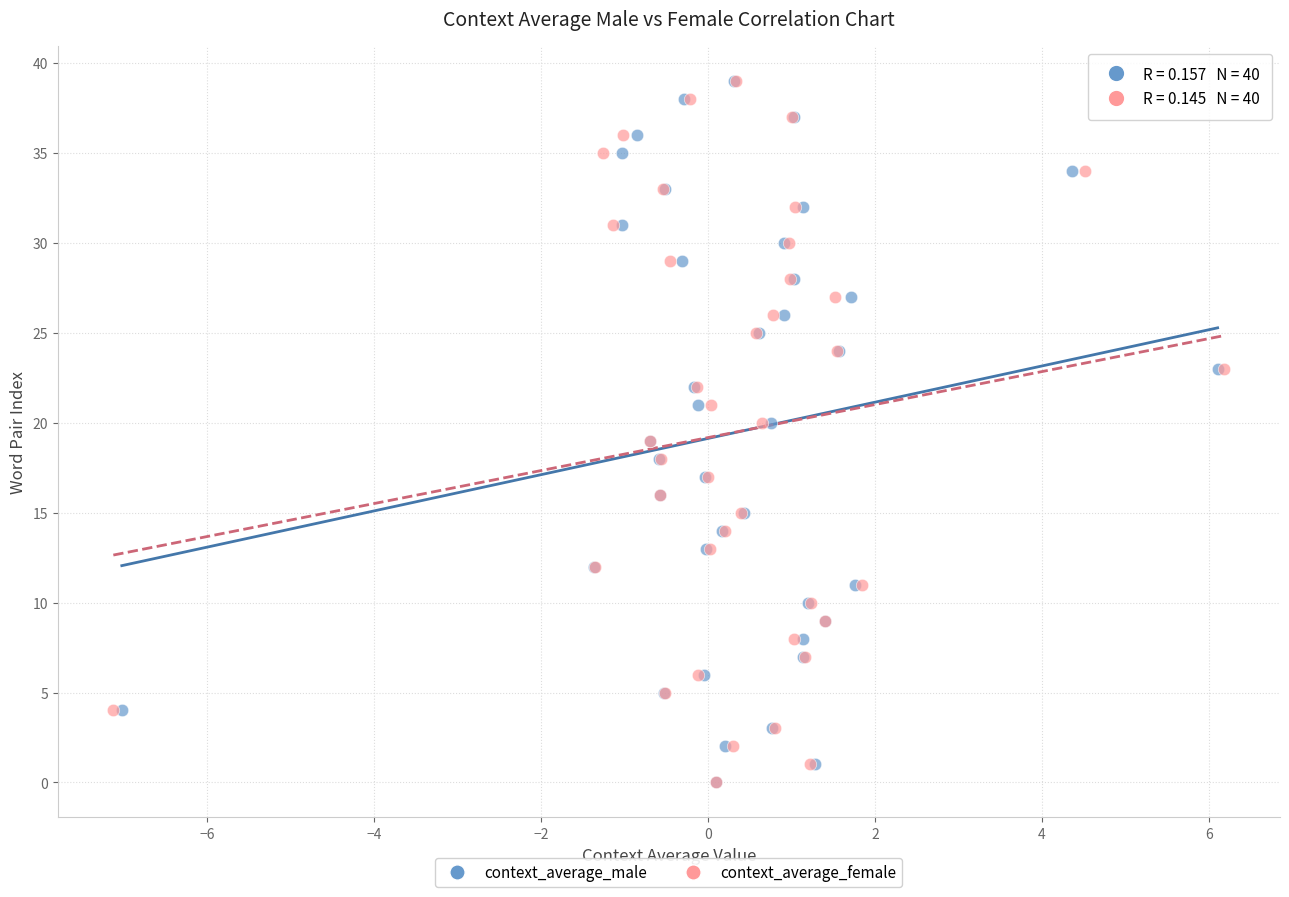

What are all the series names shown in the legend?

context_average_male, context_average_female